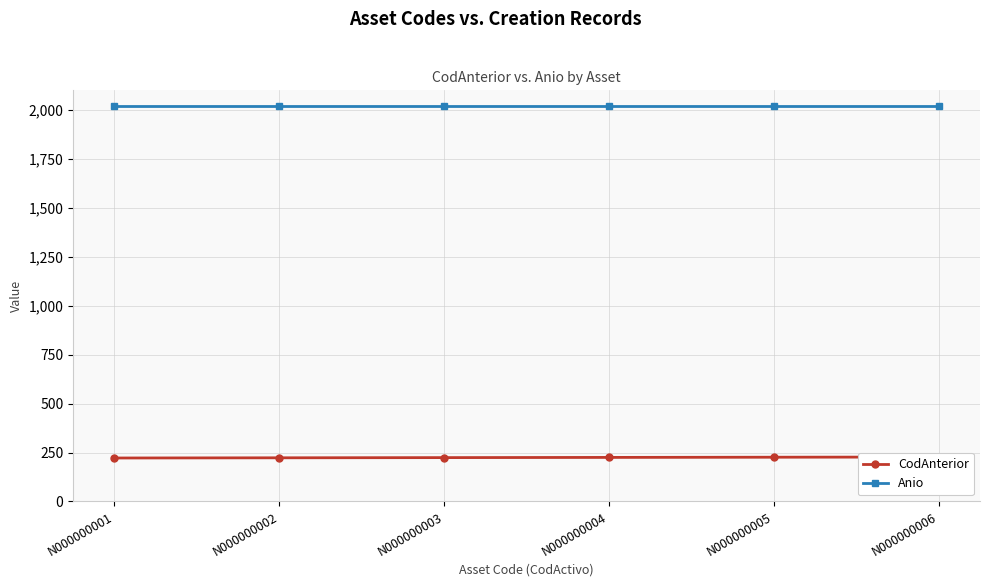

What is the approximate value of Anio at N000000004?

2021